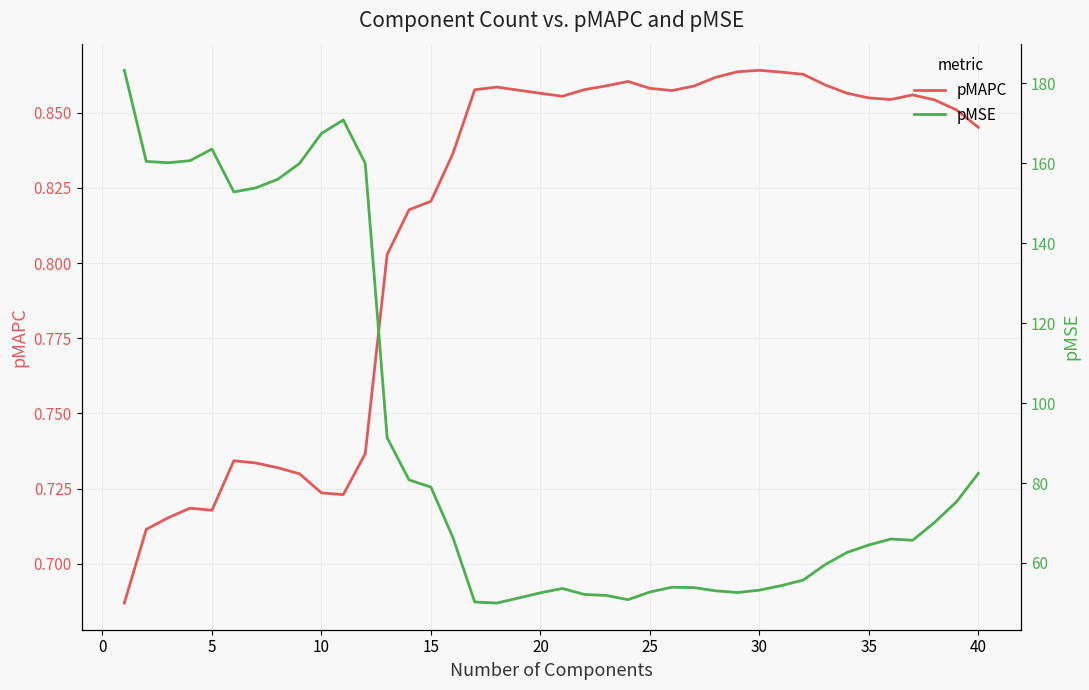

True or false: pMAPC and pMSE intersect in this chart.

False